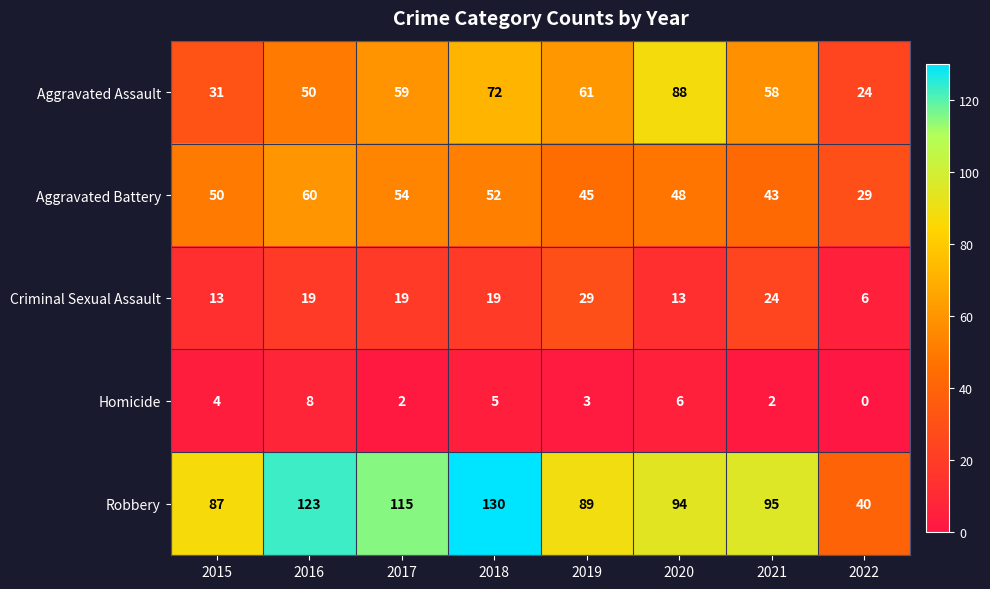

Is it true that Aggravated Battery equals 18 at 2018?

False